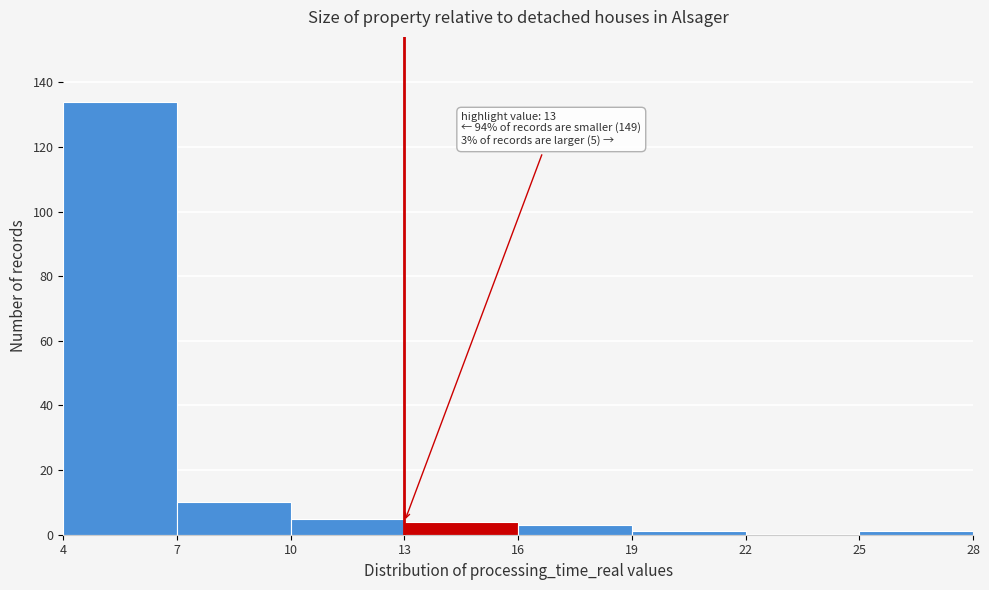

Which range on the x-axis has the tallest bar?

4 to 7